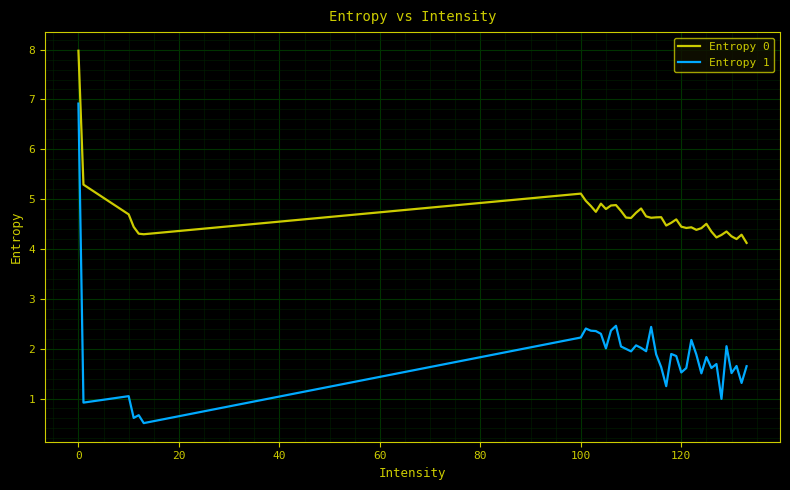

True or false: Entropy 0 and Entropy 1 intersect in this chart.

False